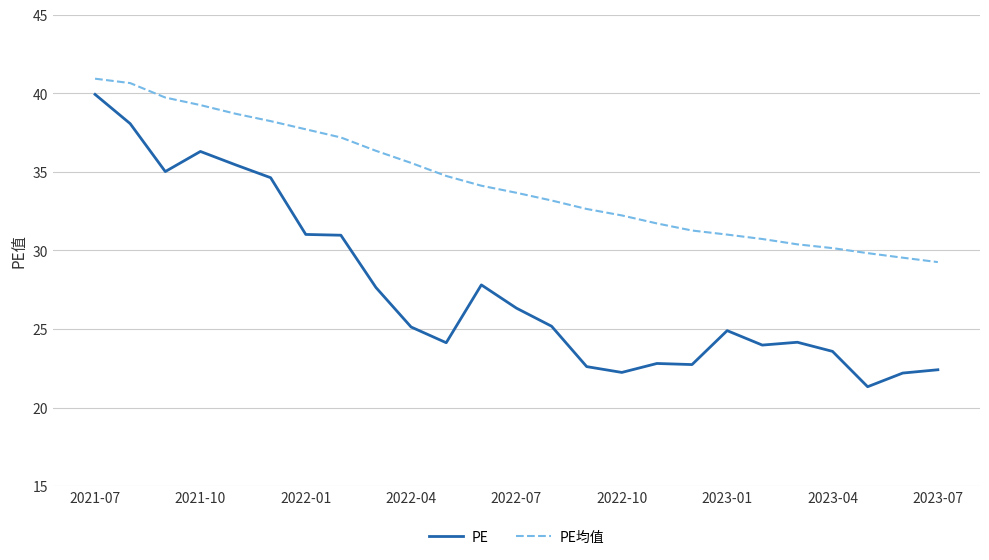

List the series in order of their overall mean, lowest first.

PE, PE均值